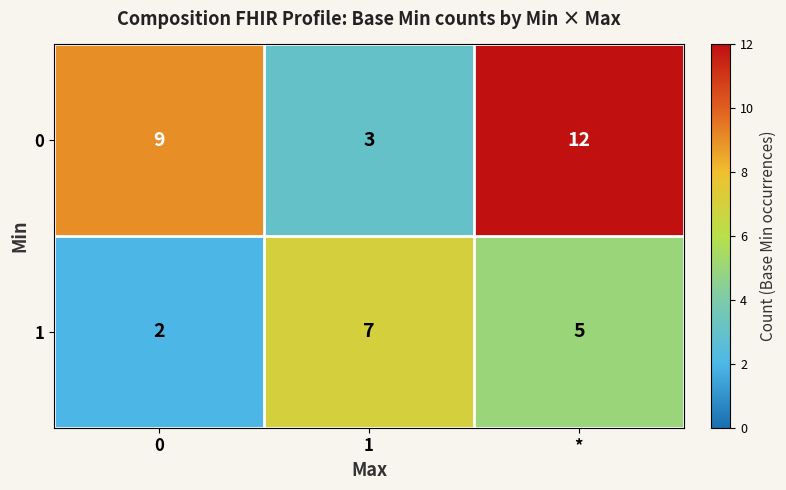

True or false: 0 has a value of 5 at *.

False